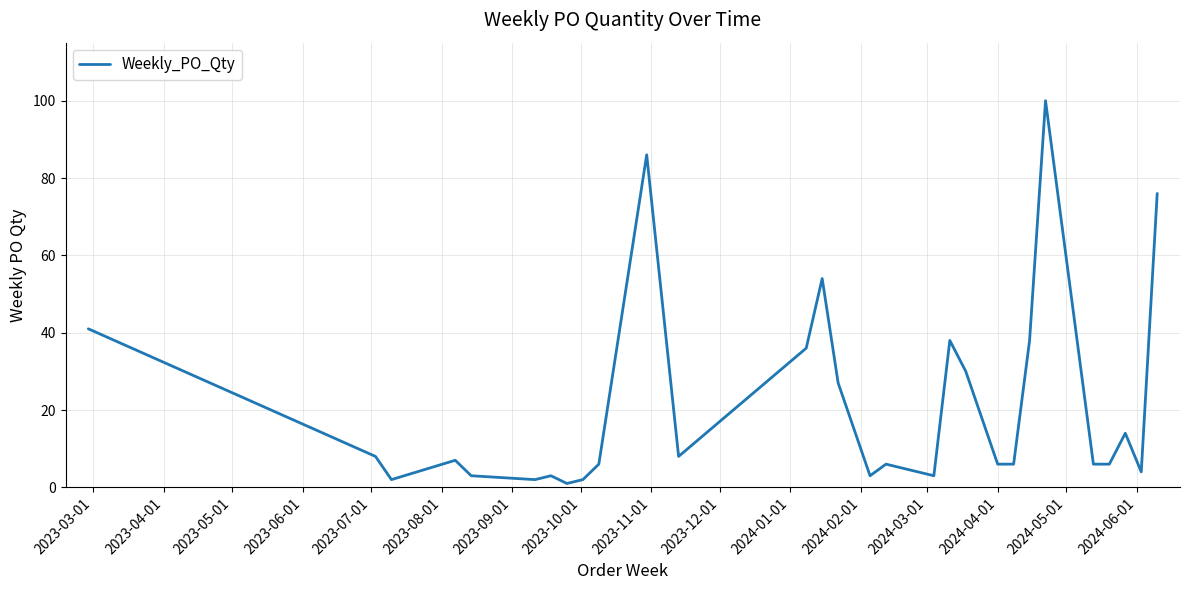

What is the greatest value displayed?

100